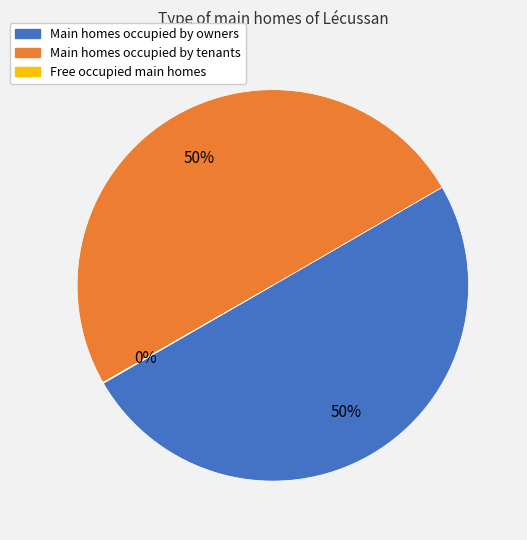

To the nearest percent, what is the average slice percentage?

33%